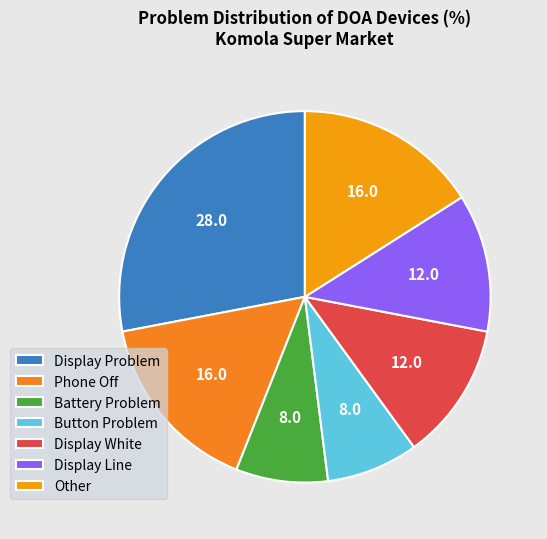

The Display Line slice represents 12% of the pie. True or false?

True